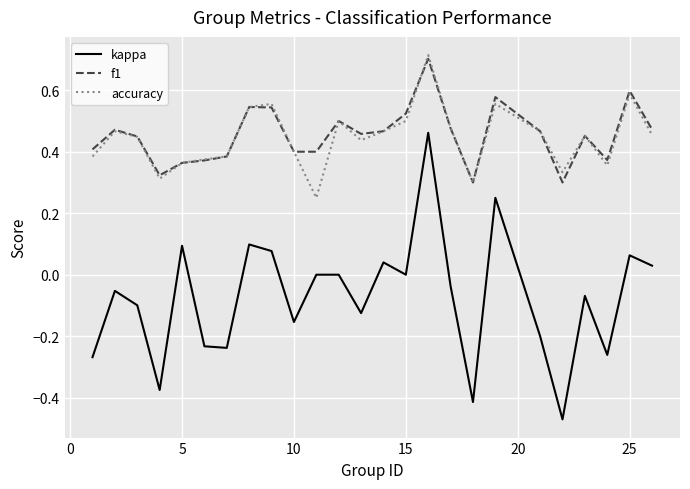

Which series has the widest spread of values?

kappa